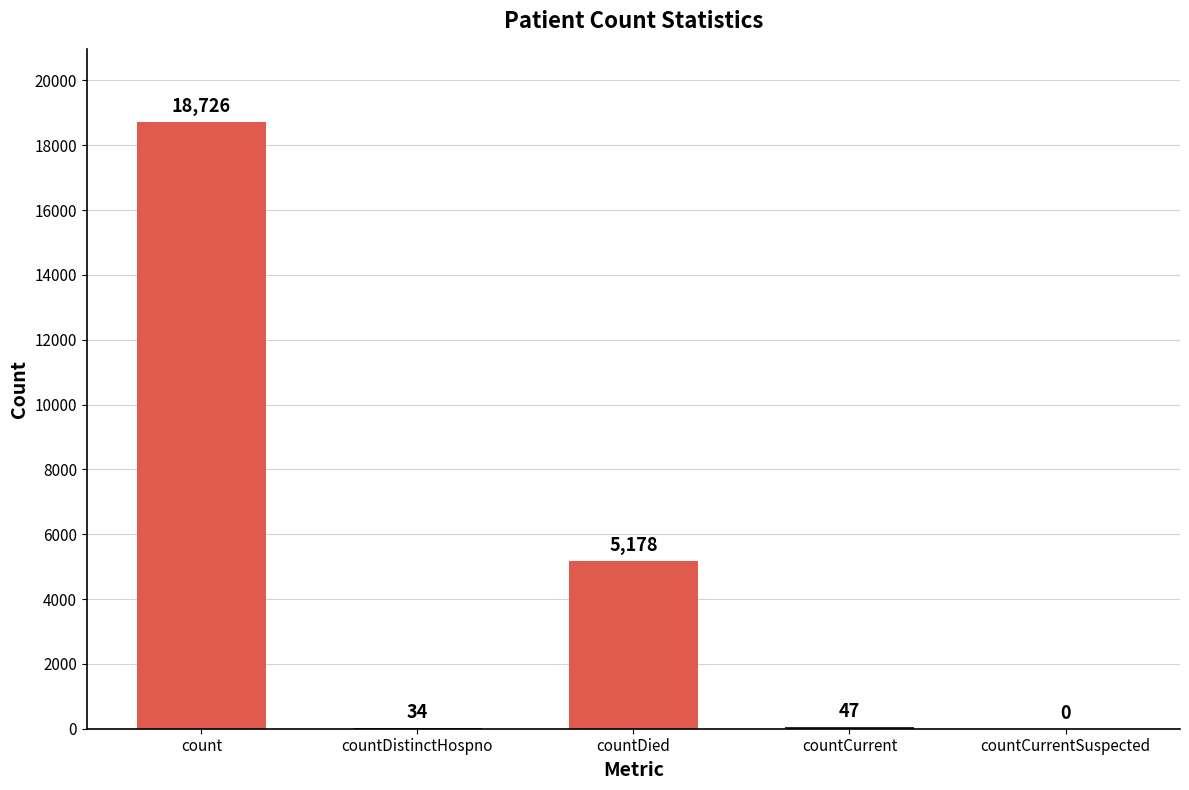

Read the value at count.

18726